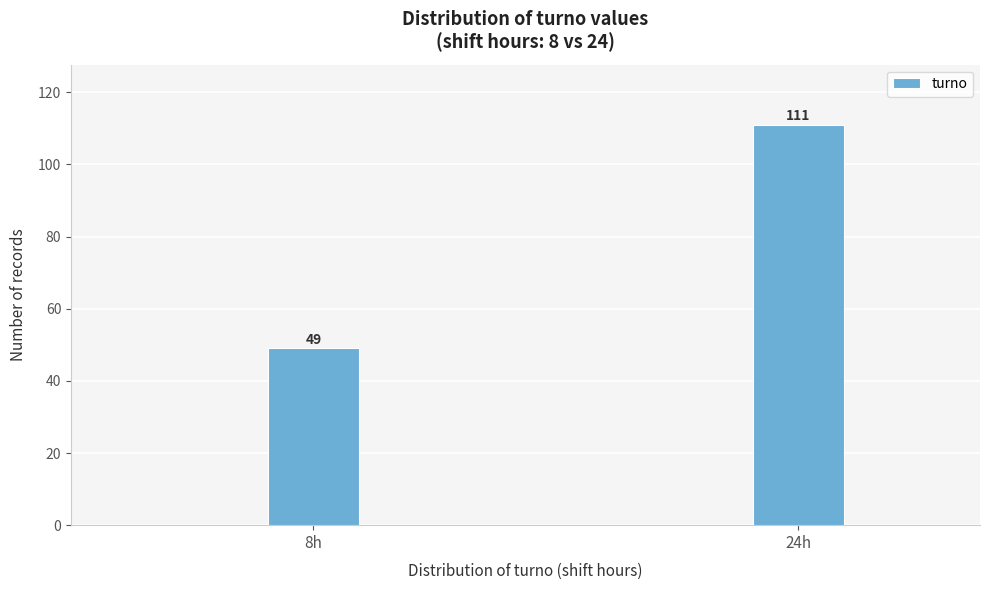

Reading left to right, extract all data points from this chart.

49	111